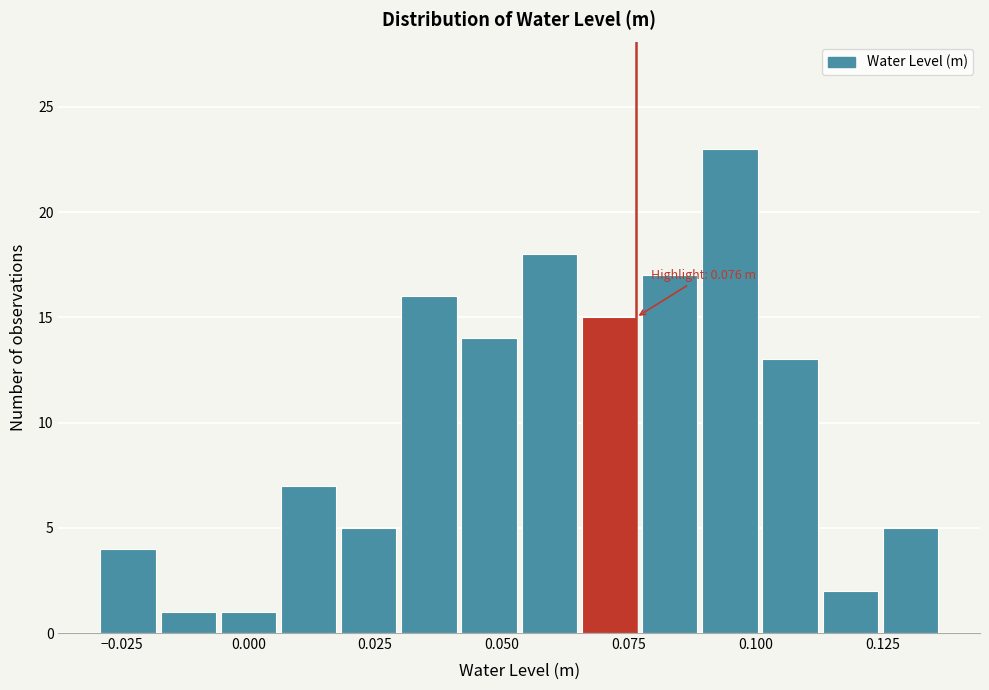

Around what value on the x-axis is the tallest bar? Give the approximate position of its centre, as read against the axis.

0.095